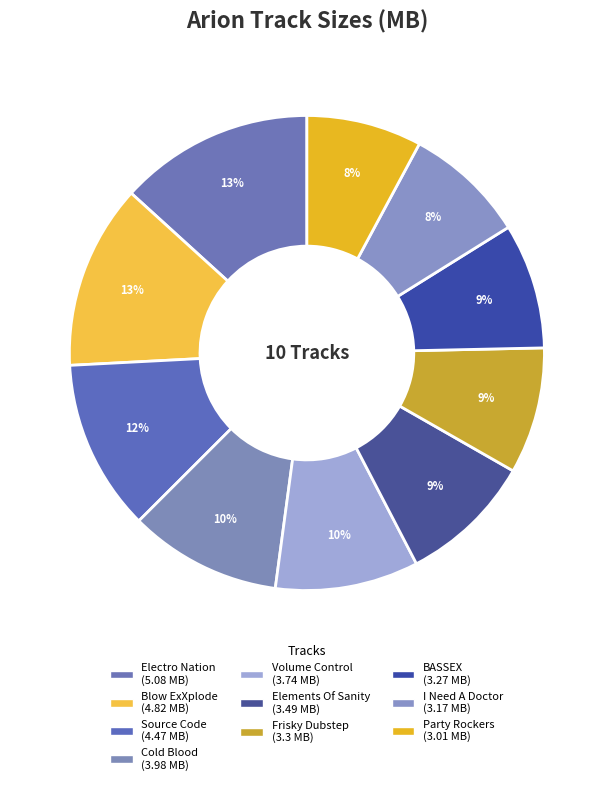

How many slices are in this pie chart?

10